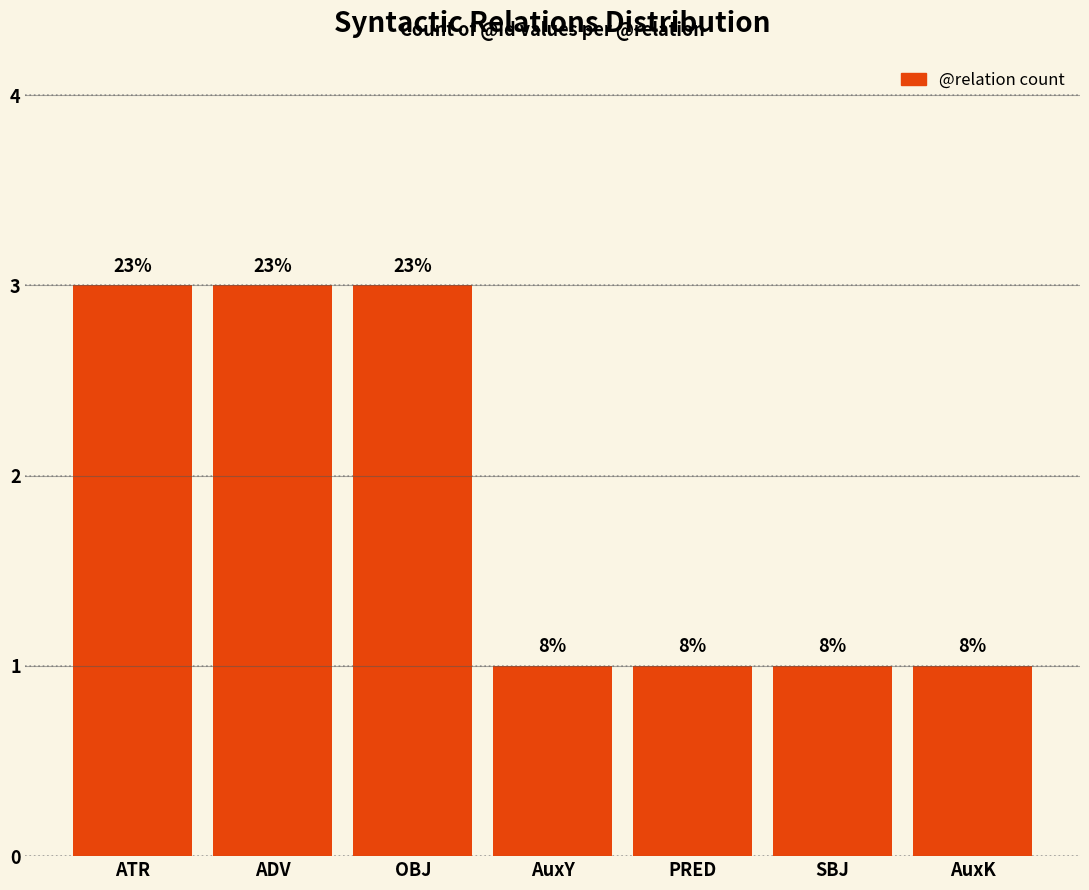

Are the bars horizontal?

No